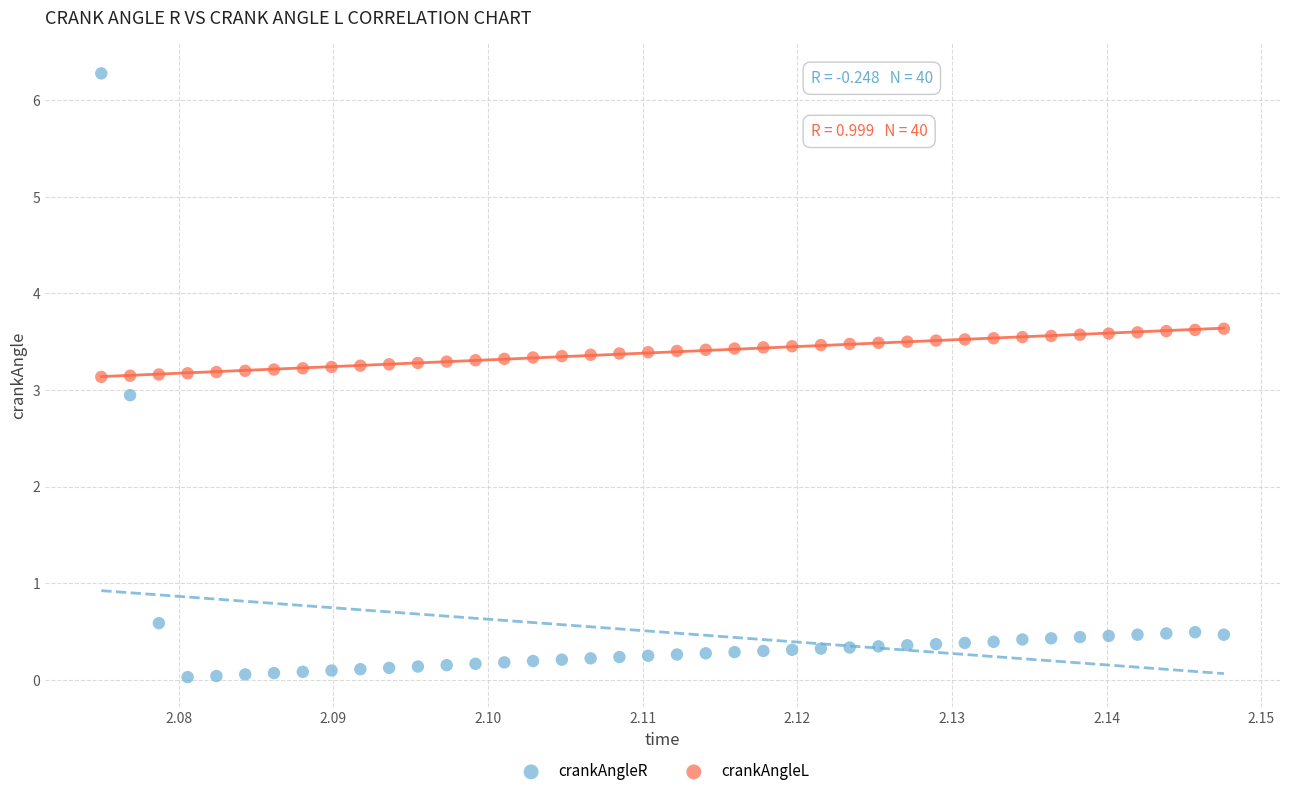

Which series has the widest spread of Y values?

crankAngleR